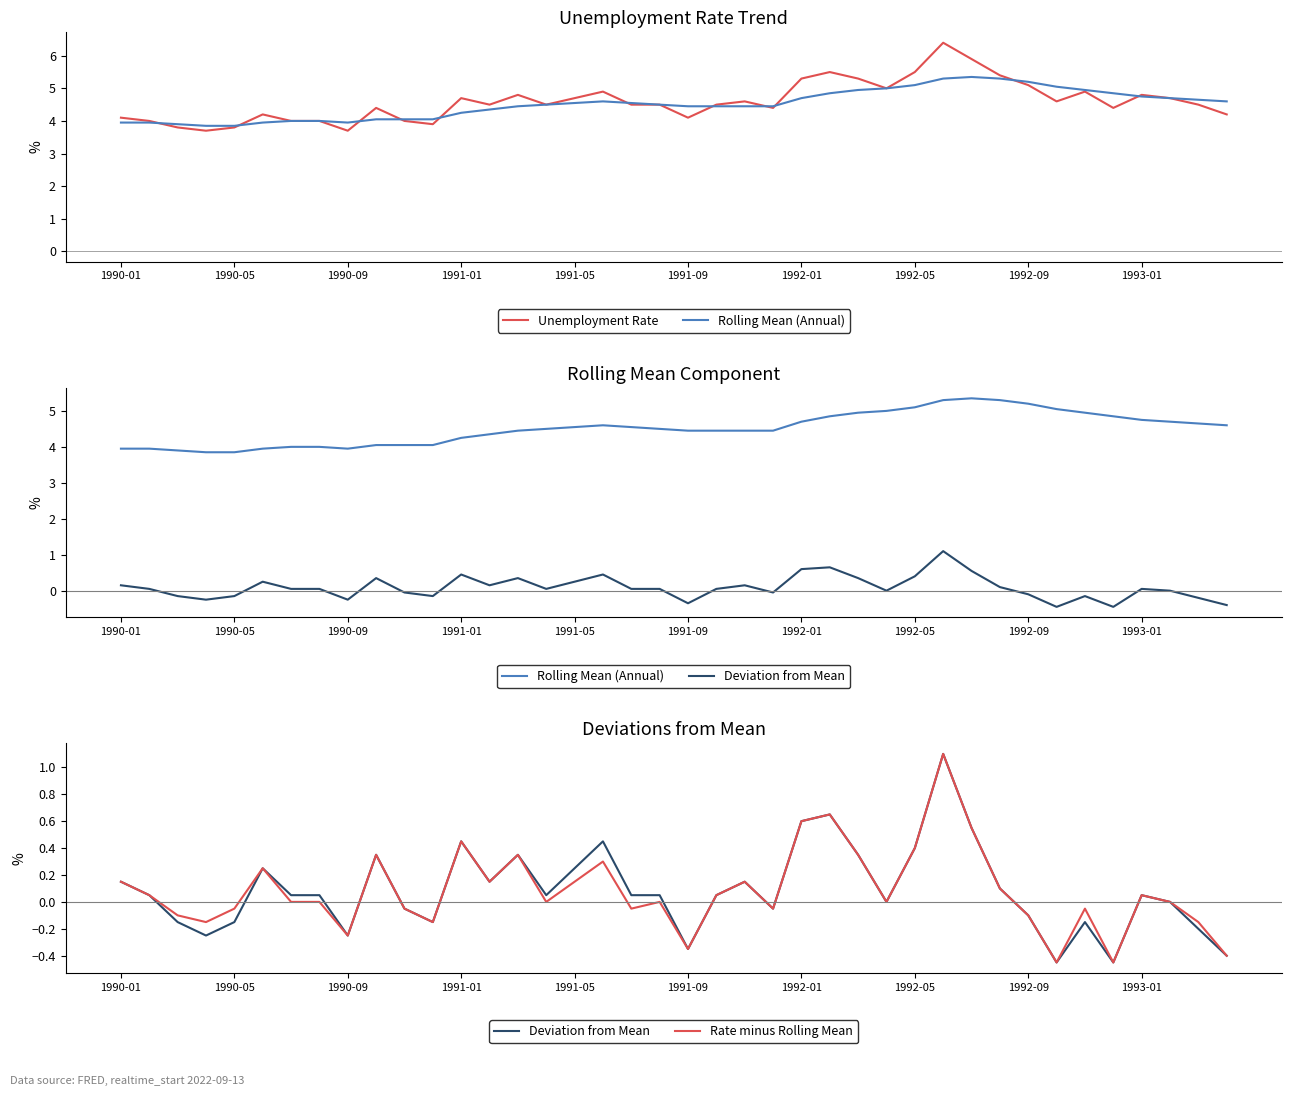

At 10, list the series in order from largest to smallest.

Rolling Mean (Annual), Unemployment Rate, Rate minus Rolling Mean, Deviation from Mean